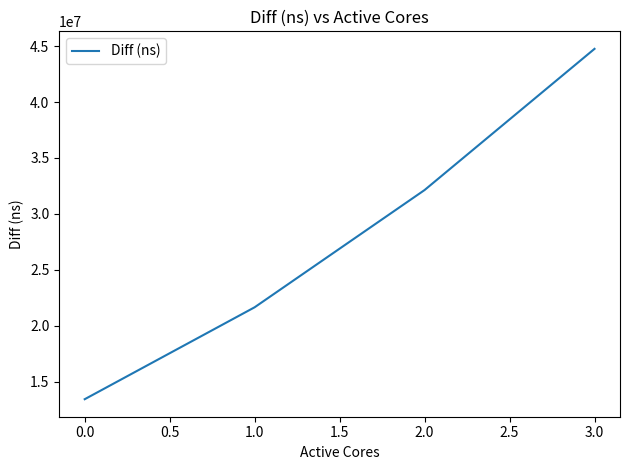

What is the greatest value displayed?

44751732